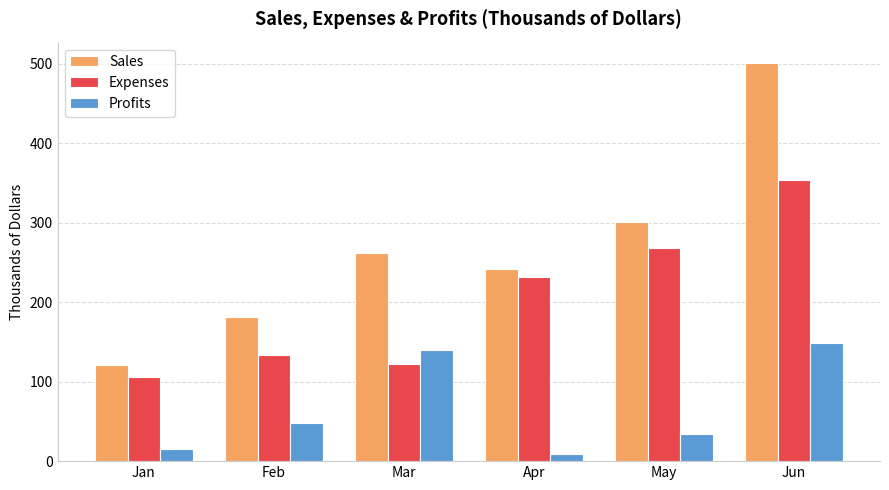

At May, list the series in order from largest to smallest.

Sales, Expenses, Profits